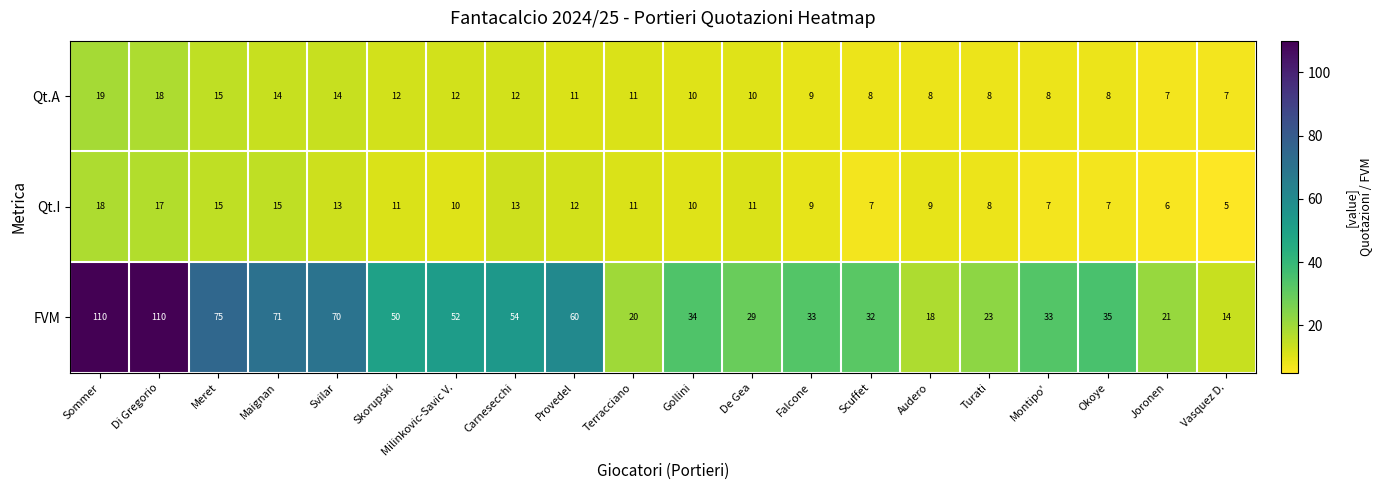

Read the FVM value at Milinkovic-Savic V., to the nearest 5.

50